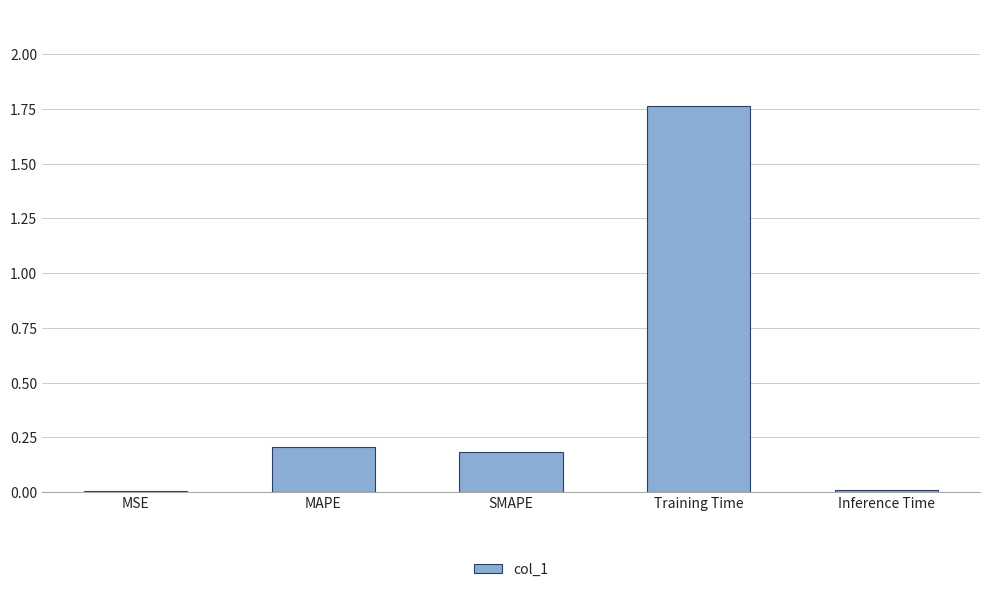

The chart shows a value of 0.0 at MSE. True or false?

True